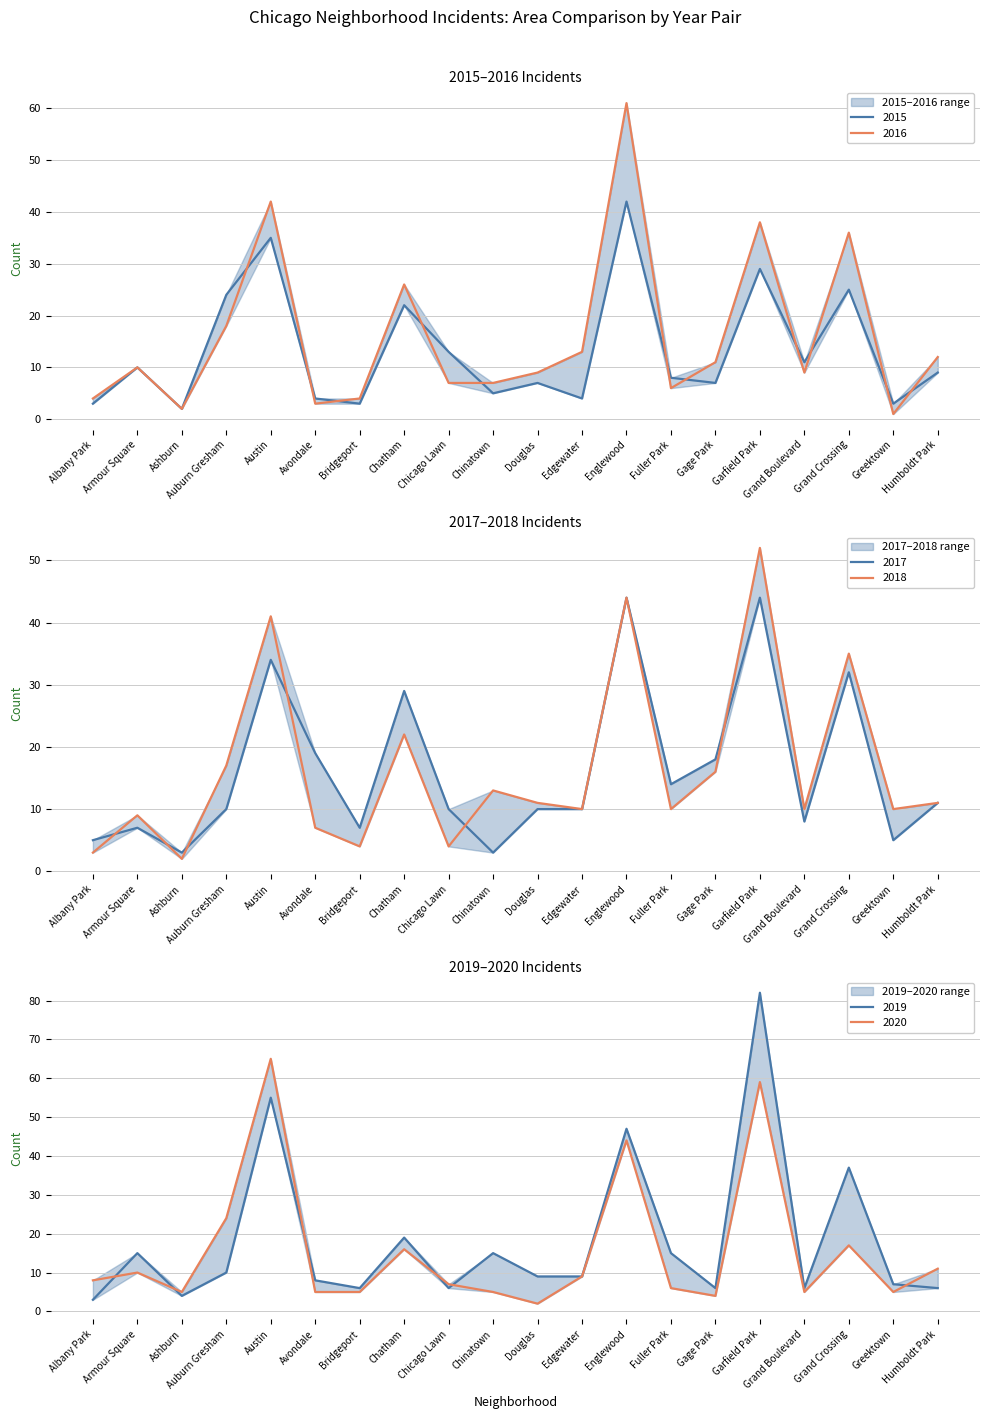

What is the approximate value of 2015 at Grand Boulevard?

11